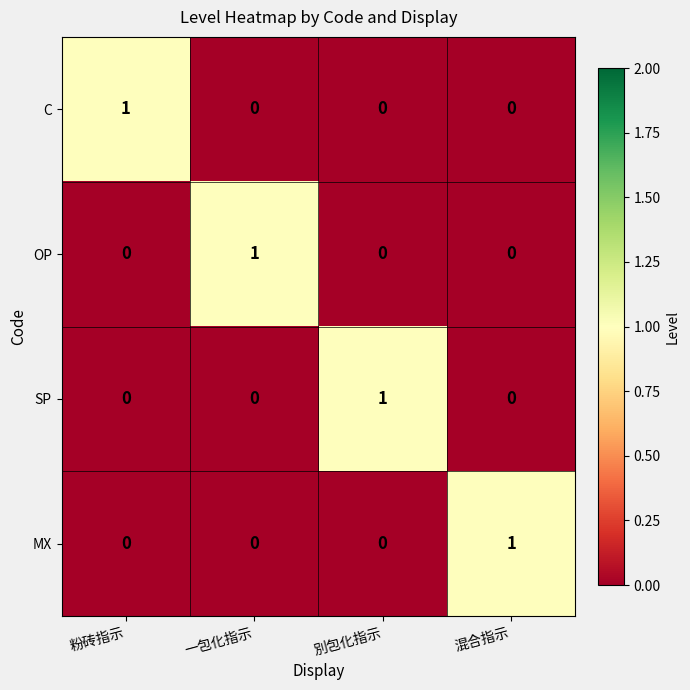

Count the C values in the range 0 to 1.

4